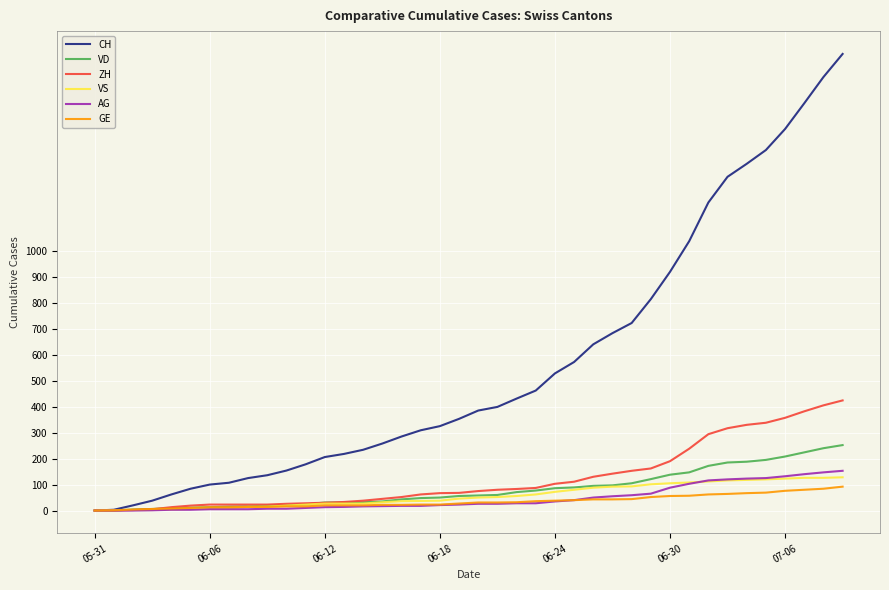

Which series has the widest spread of values?

CH